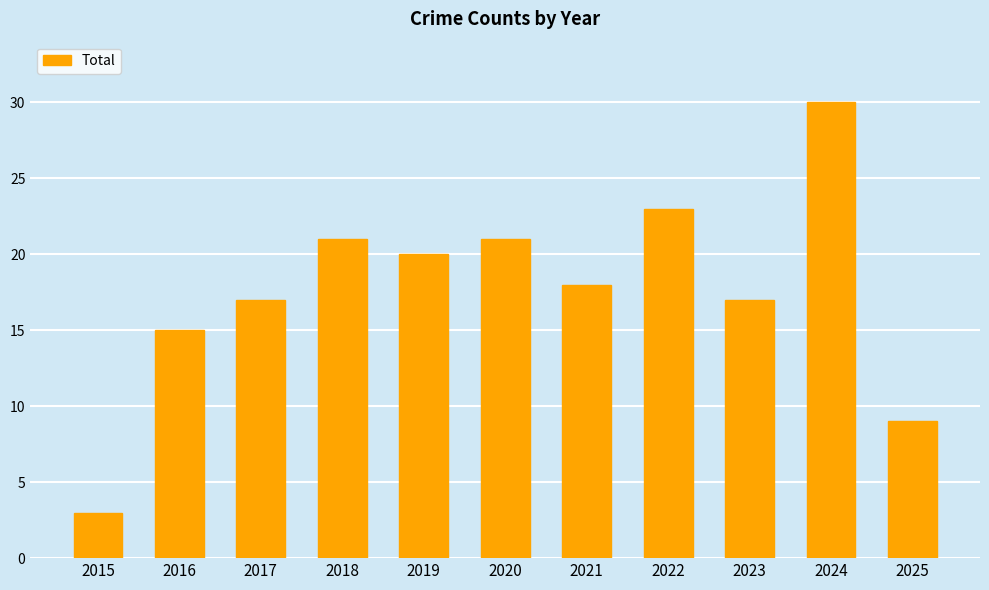

Reading left to right, what are all the values shown in this chart?

2015=3	2016=15	2017=17	2018=21	2019=20	2020=21	2021=18	2022=23	2023=17	2024=30	2025=9